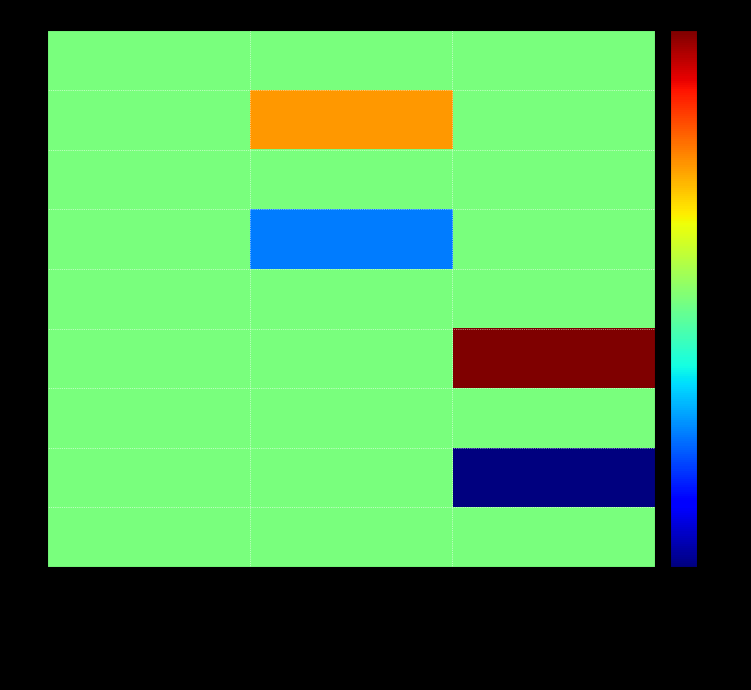

What is the maximum value shown in the chart?

2.6